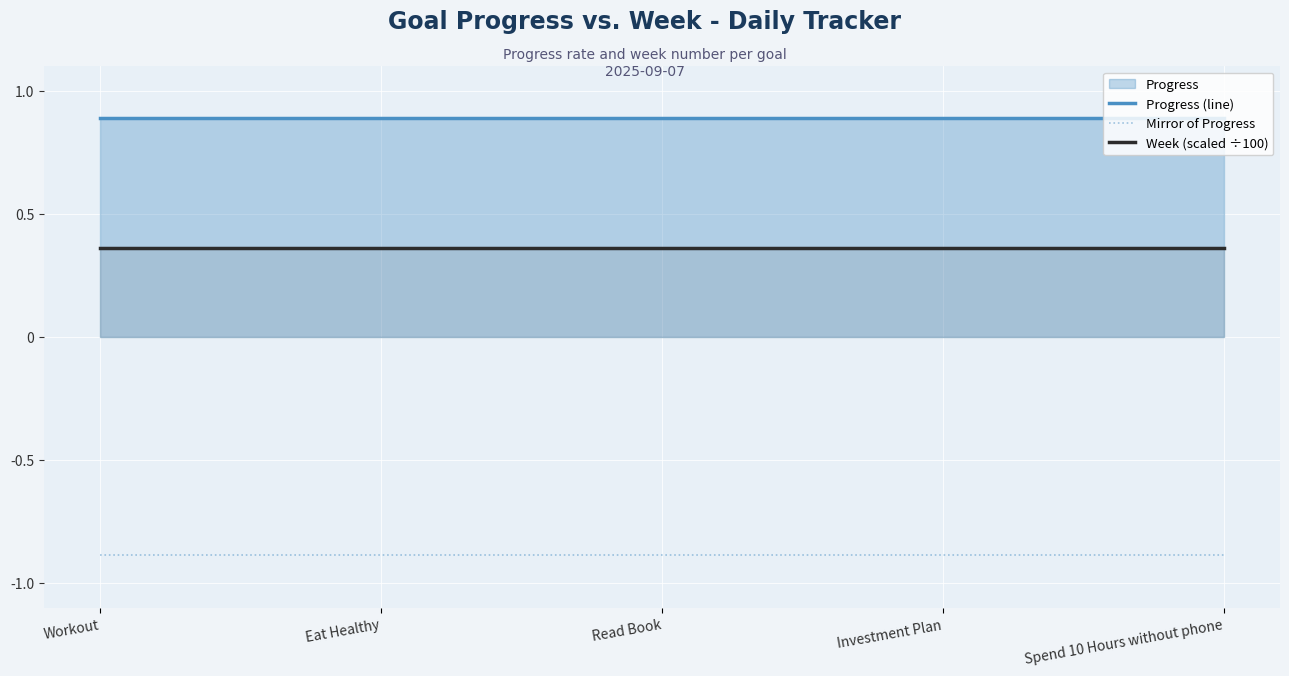

How many lines are shown in the chart?

3